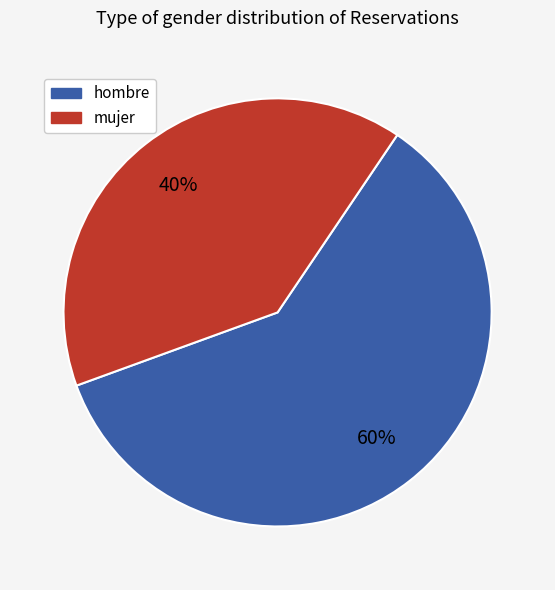

Which has a higher value, mujer or hombre?

hombre